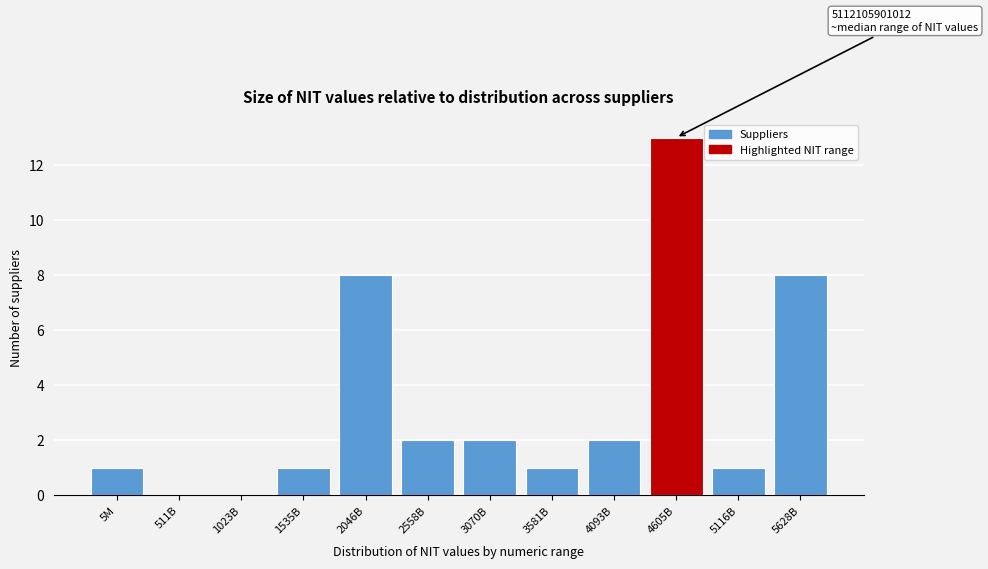

Reading left to right, list all the values displayed in this chart.

5M=1	511B=0	1023B=0	1535B=1	2046B=8	2558B=2	3070B=2	3581B=1	4093B=2	4605B=13	5116B=1	5628B=8